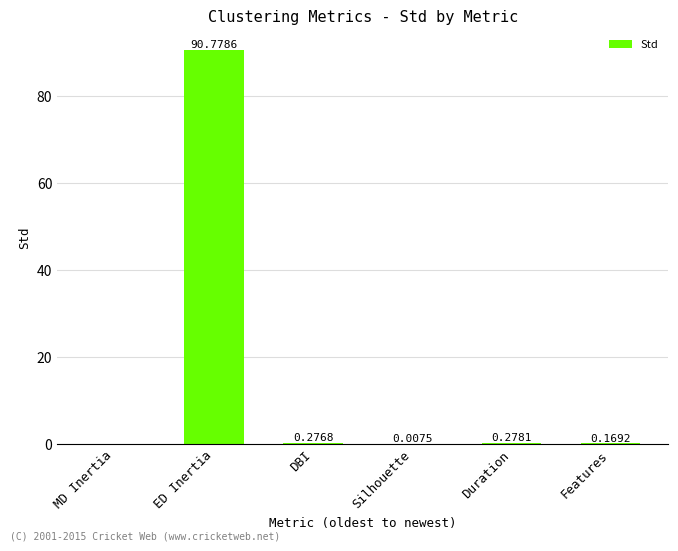

Which has a higher value, Features or DBI?

DBI